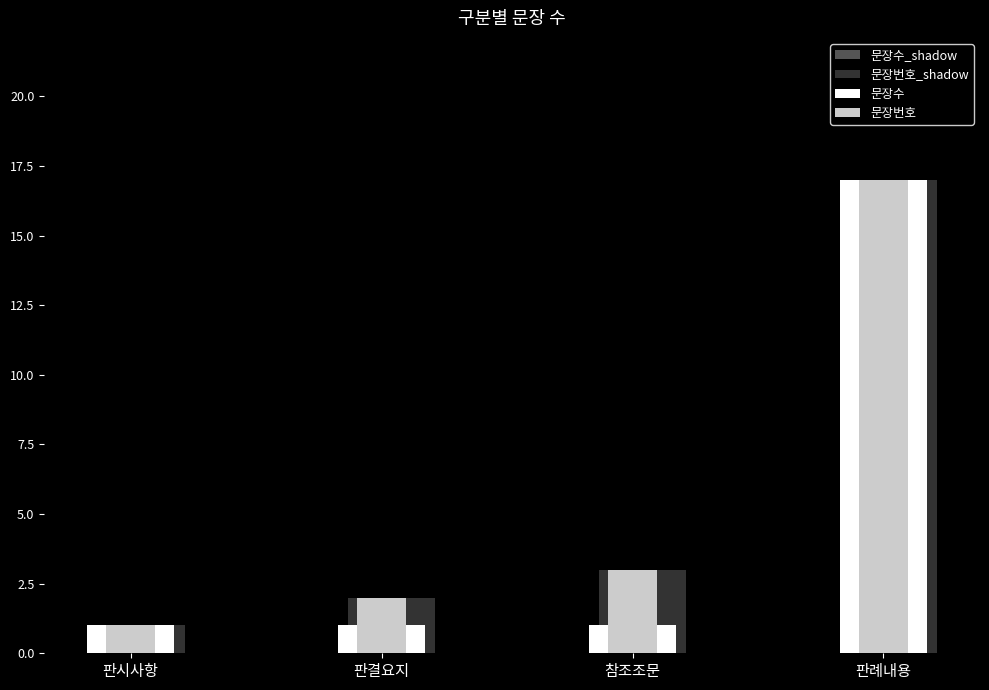

True or false: 문장수 has a value of 1 at 참조조문.

True